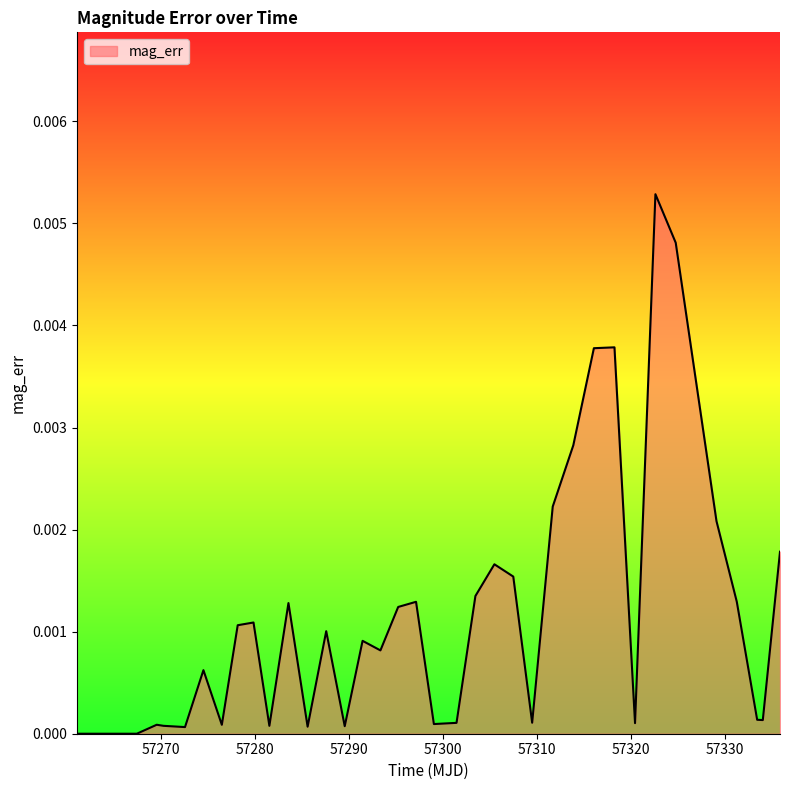

How many lines are shown in the chart?

1